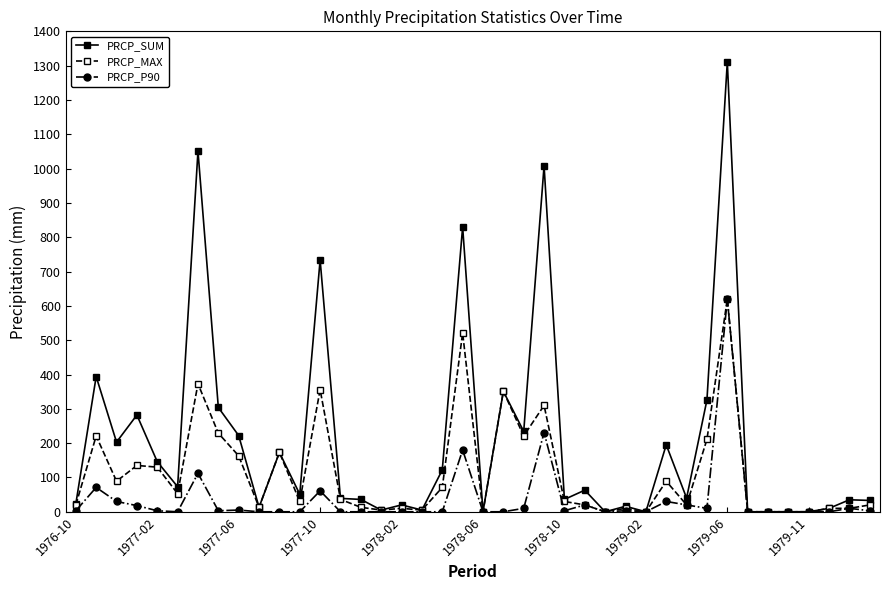

What is the maximum value for PRCP_MAX?

620